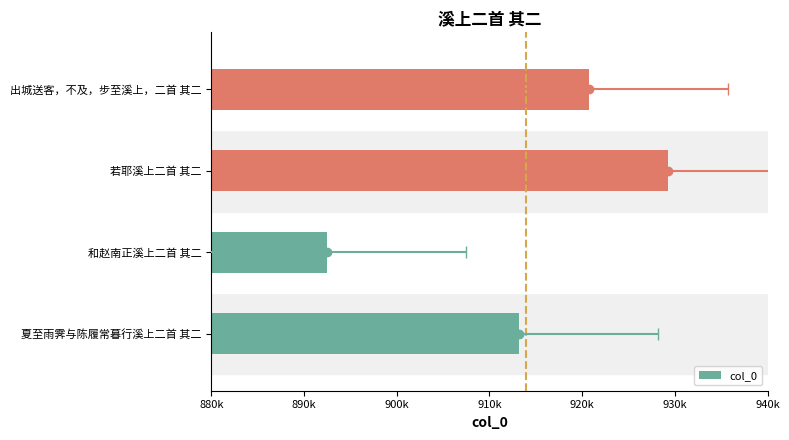

What is the difference between the maximum and minimum values?

36799